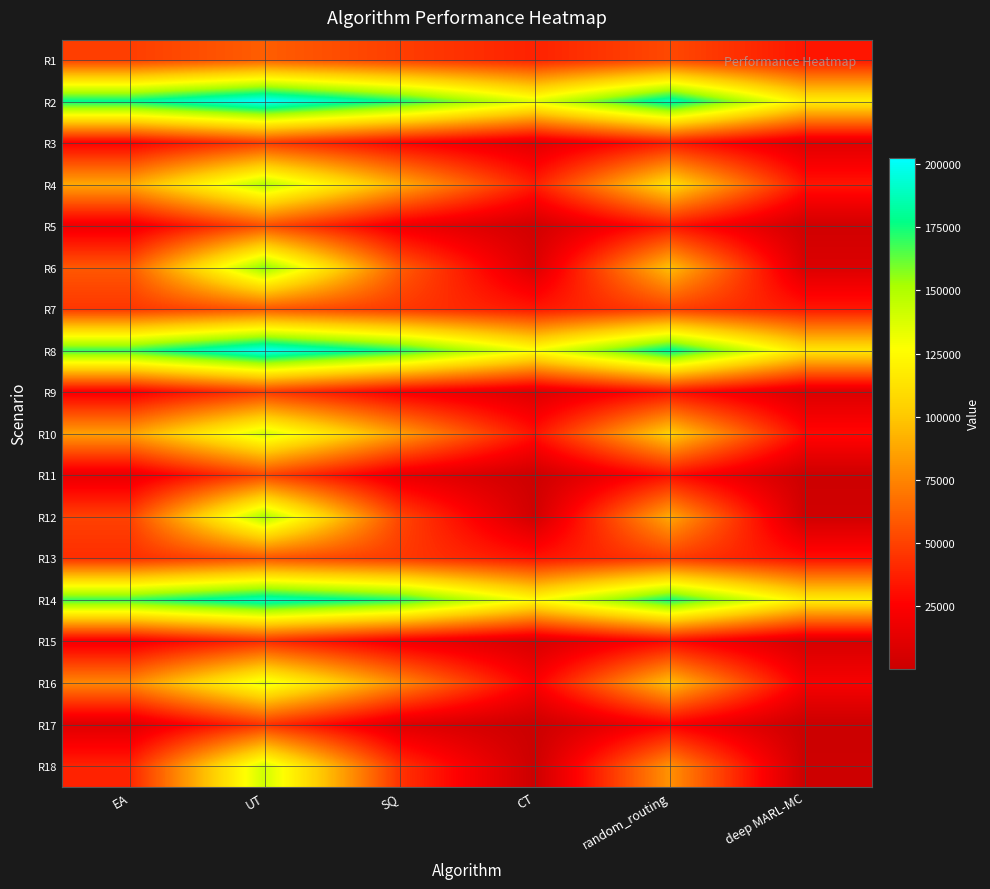

Count the number of data series in this chart.

18